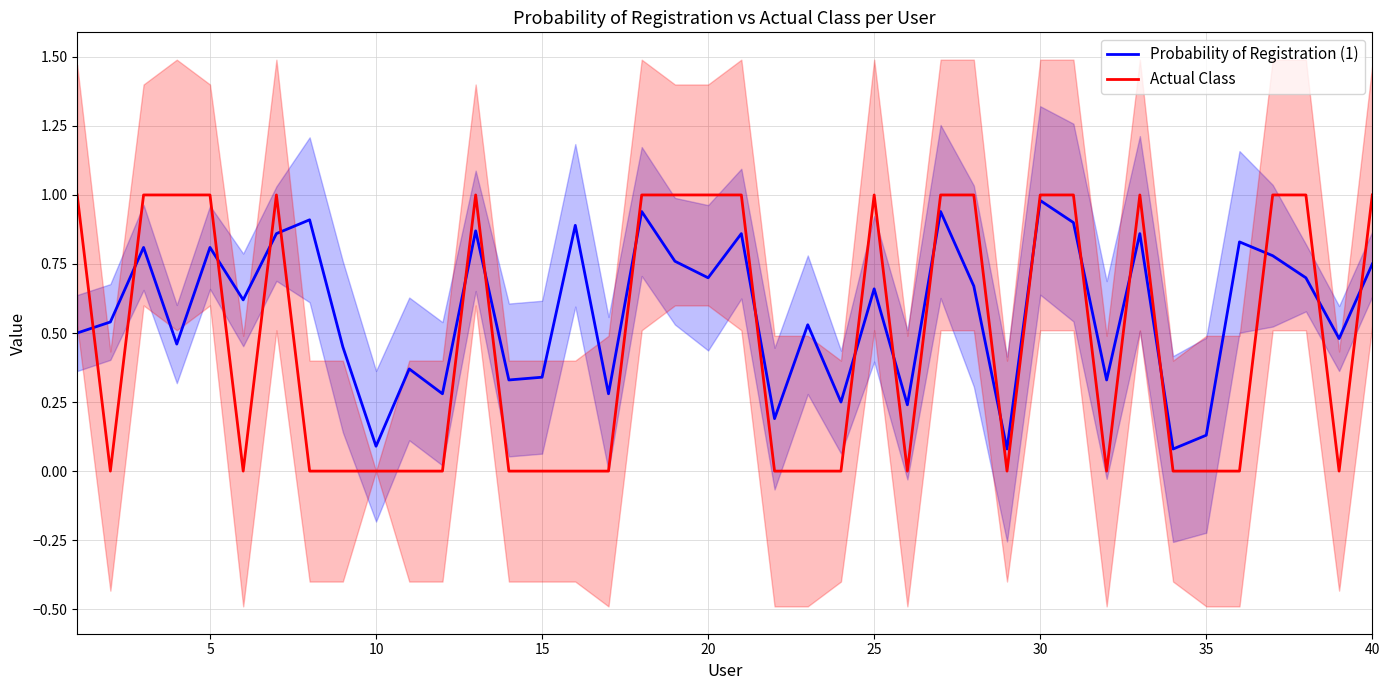

True or false: Probability of Registration (1) has a value of 1.2 at 40.

False